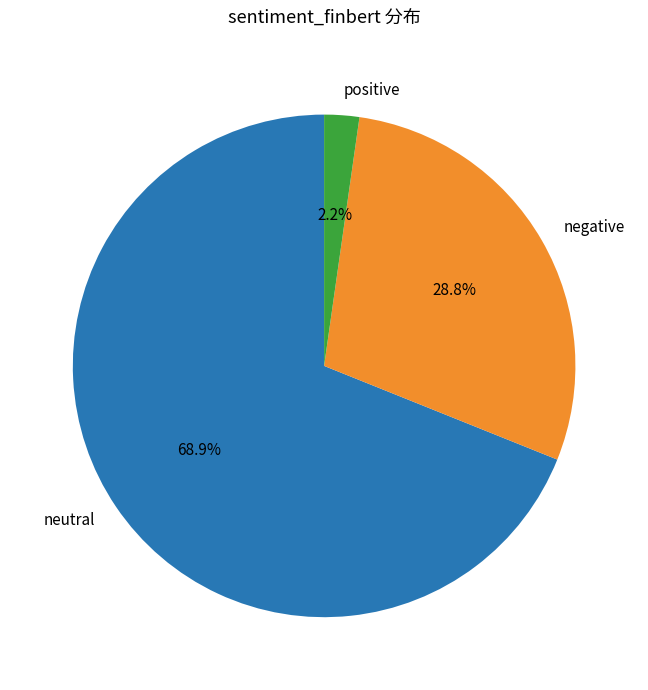

Which slice is the largest?

neutral